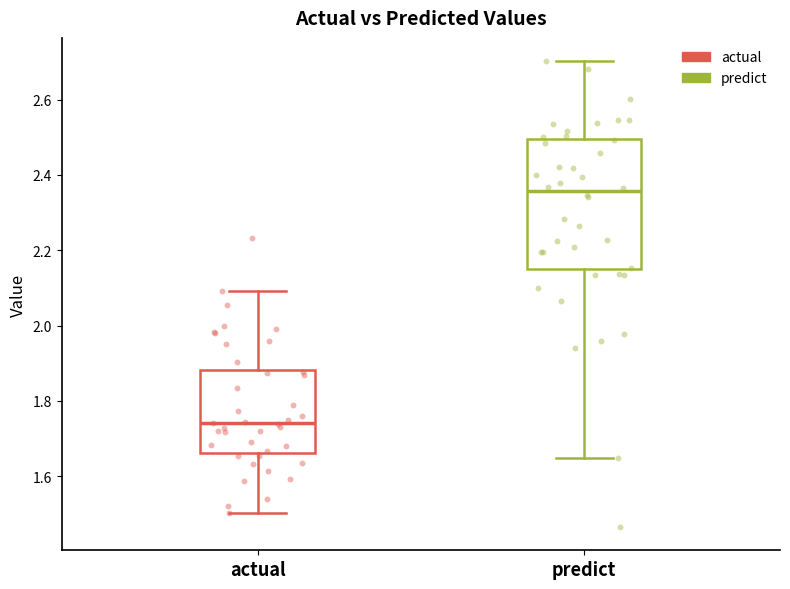

Which box has the highest median line?

predict